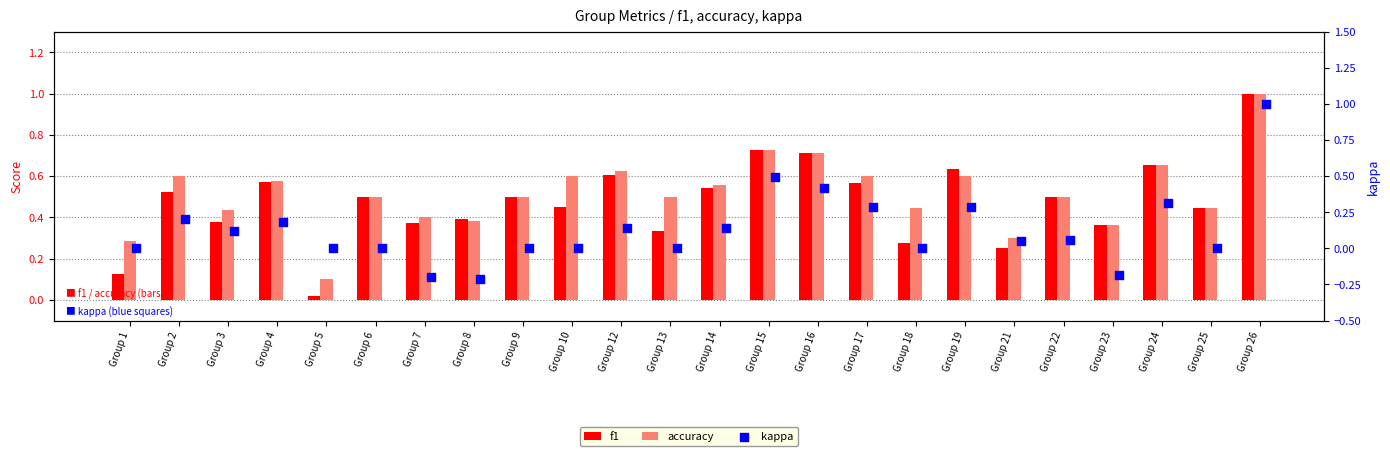

What are all the series names shown in the legend?

f1, accuracy, kappa